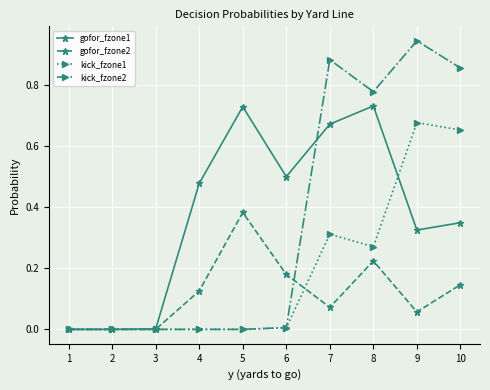

Which category has the highest value across all series?

9